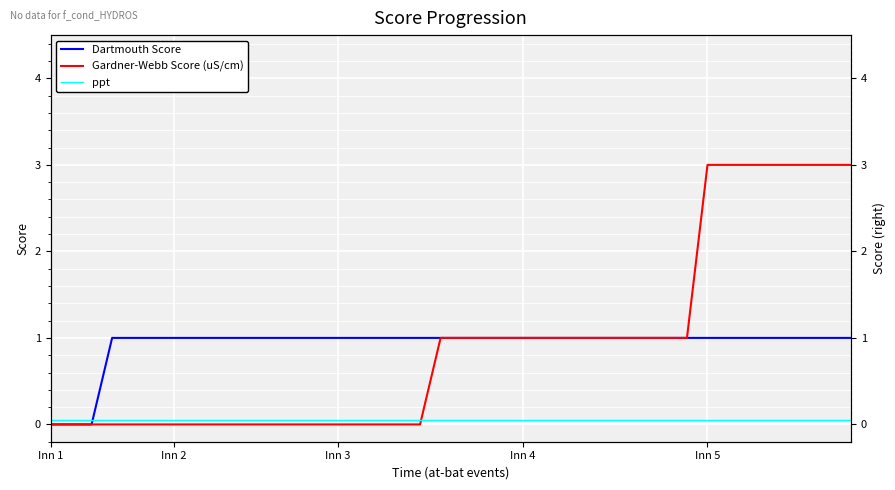

What is the sum of all Gardner-Webb Score (uS/cm) values?

37.0